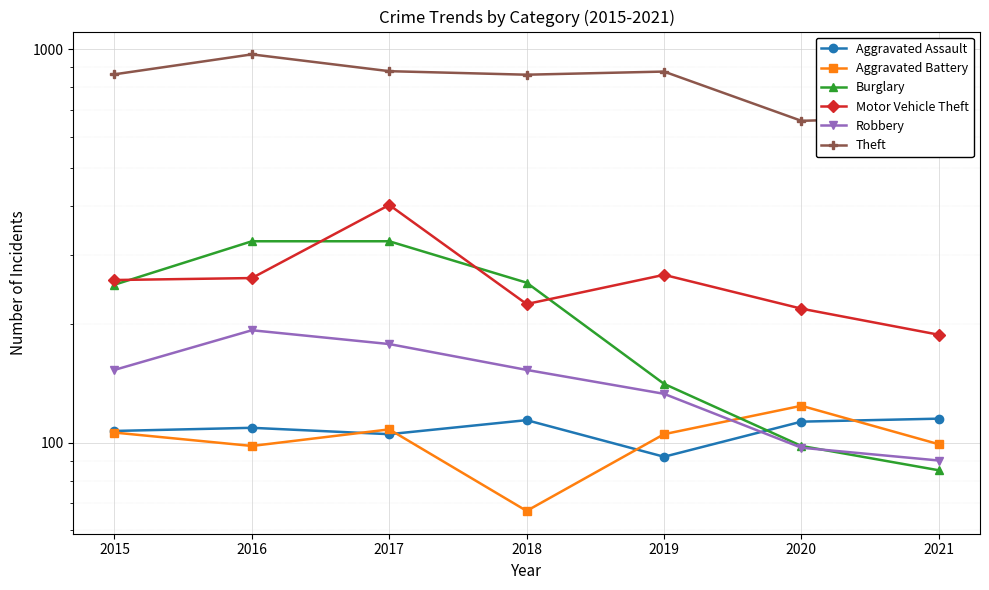

What is the difference between the highest and lowest values at 2016?

873